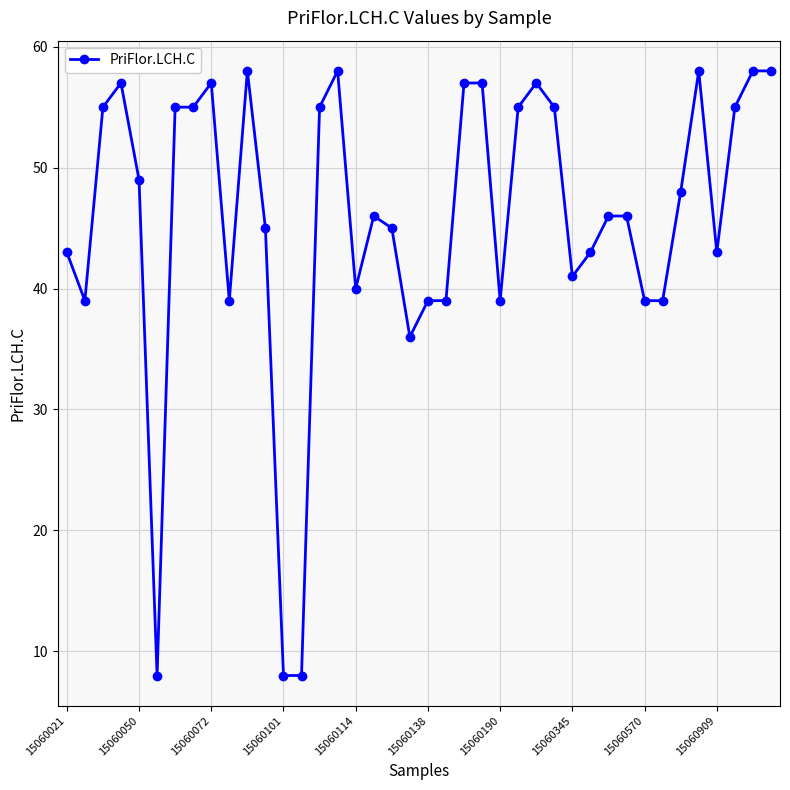

How many categories are shown in the chart?

40